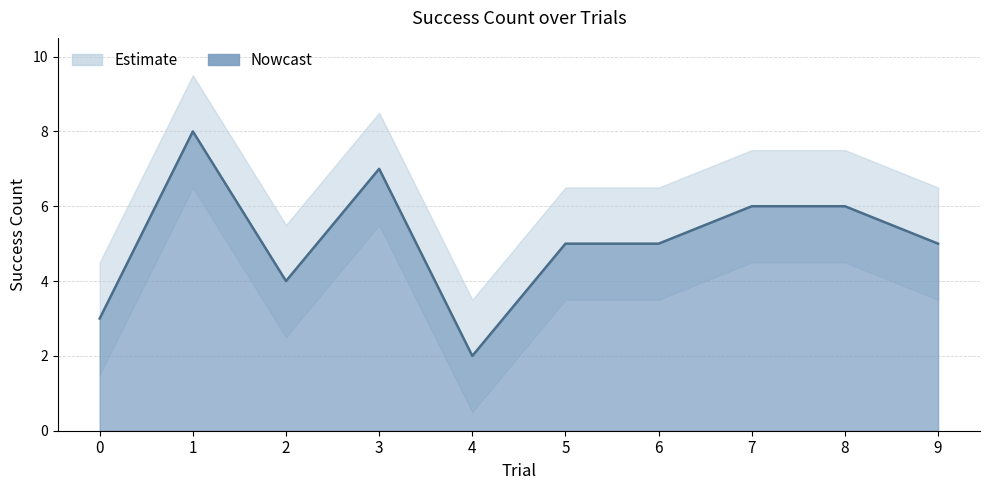

Rank the categories by value from lowest to highest.

4, 0, 2, 5, 6, 9, 7, 8, 3, 1